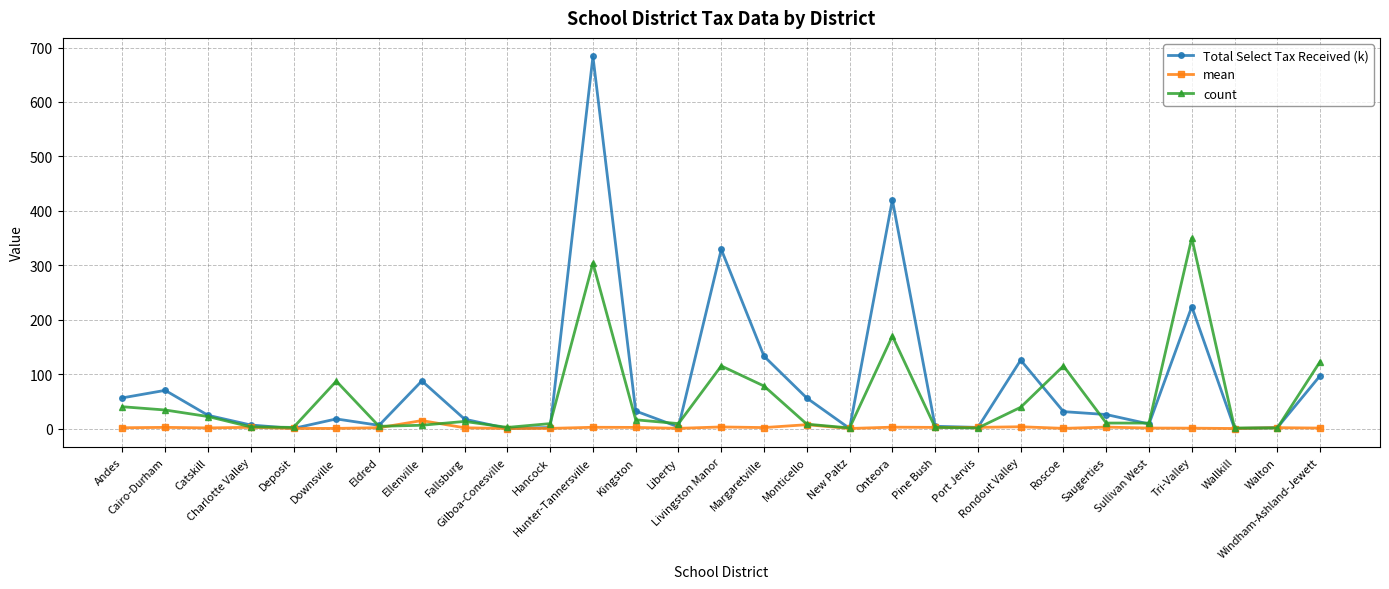

True or false: count has more than 1 points higher than both neighbors.

True